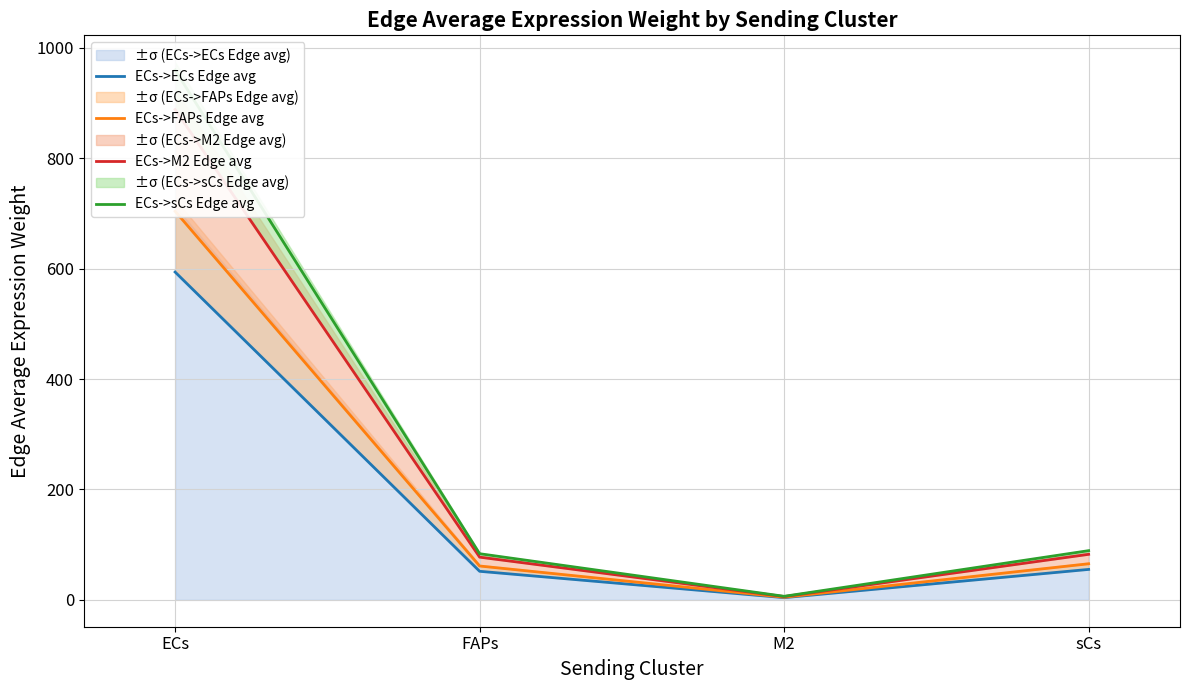

At which label does ECs->sCs Edge avg first exceed 89?

ECs